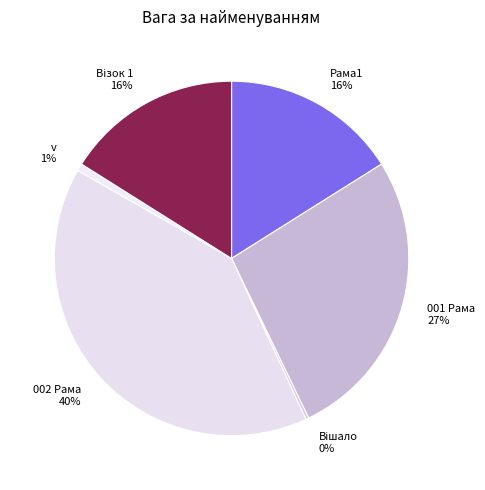

Does v account for over 50% of the chart?

No